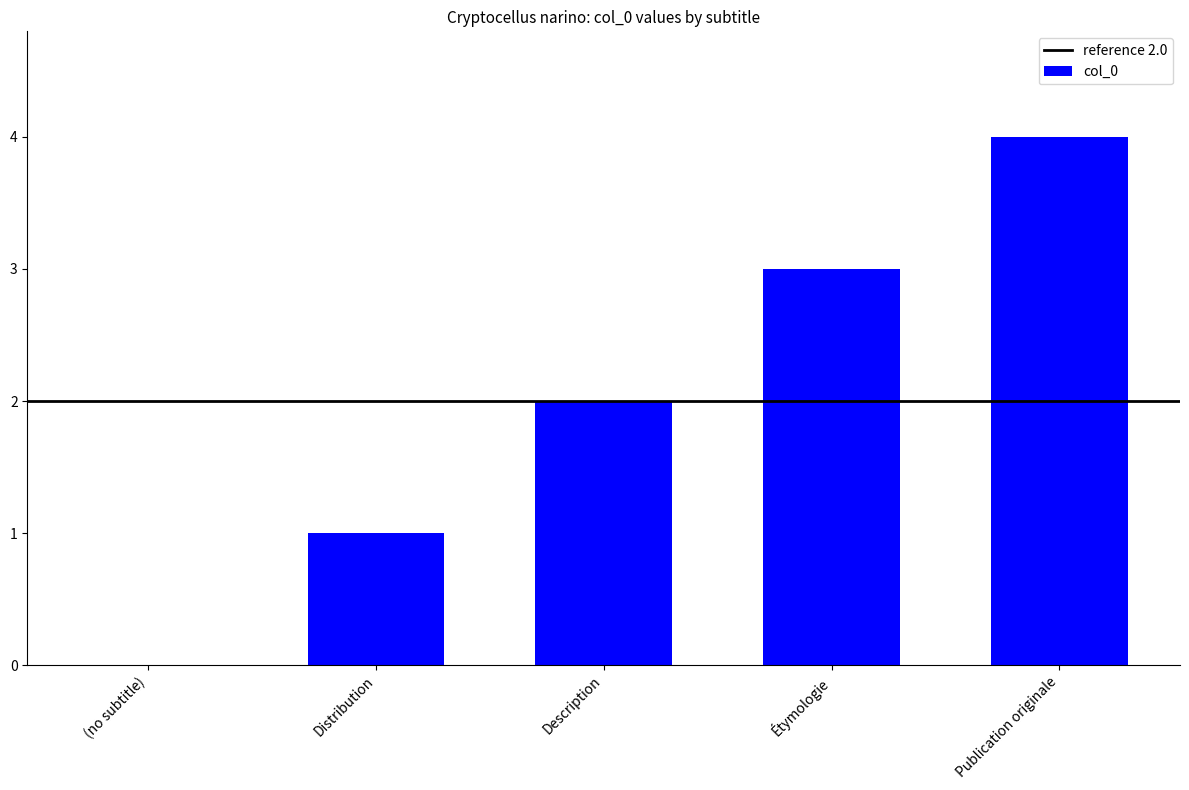

How many series are shown in this chart?

1